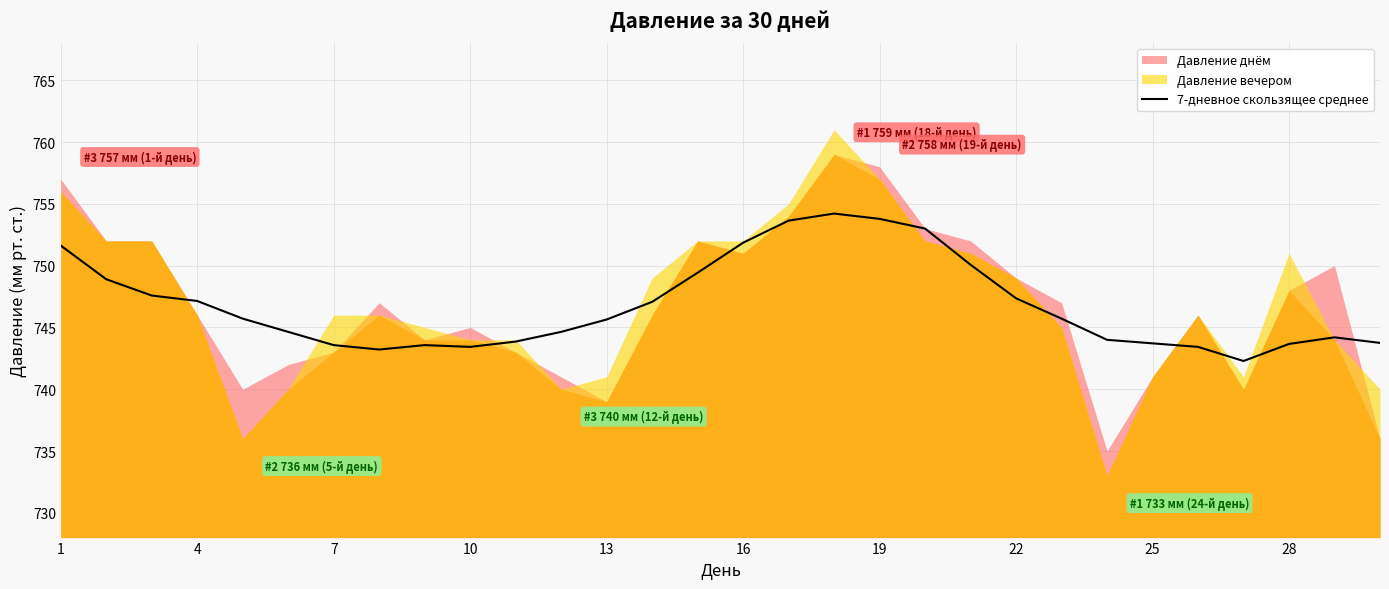

True or false: 7-дневное скользящее среднее has a value of 1315.3 at 28.

False